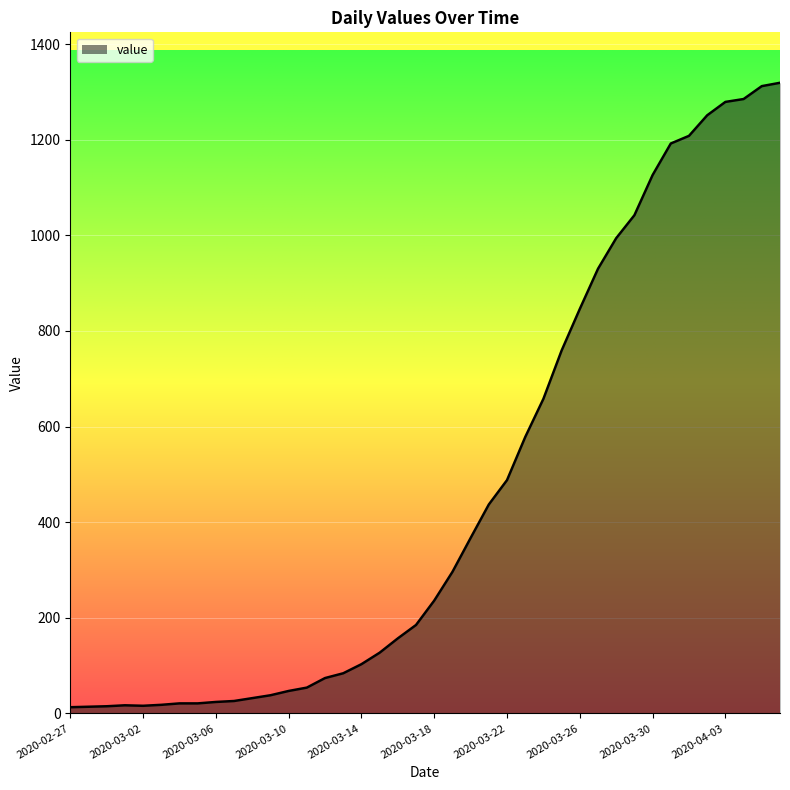

What is the maximum value shown in the chart?

1319